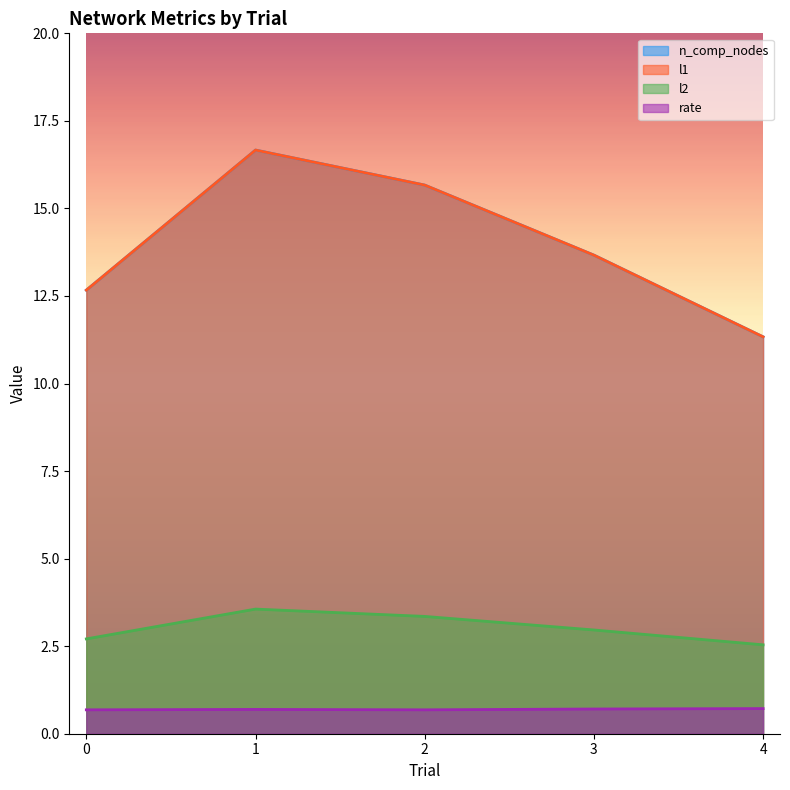

What is the difference between the l2 values at 0 and 3?

0.3